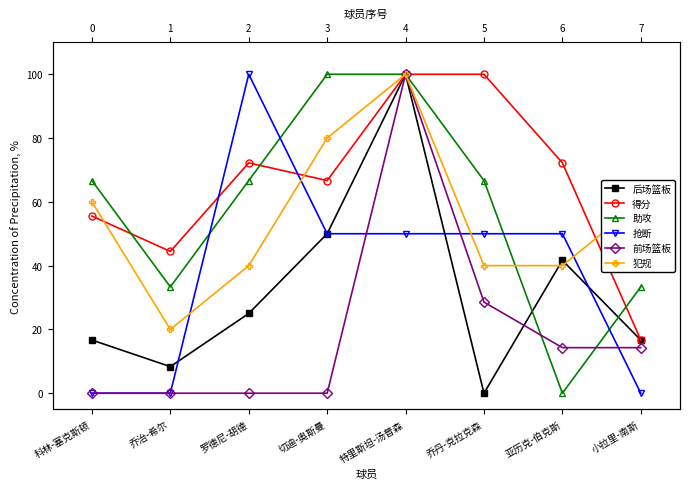

In 后场篮板, how many points are higher than both neighbors (excluding endpoints)?

2